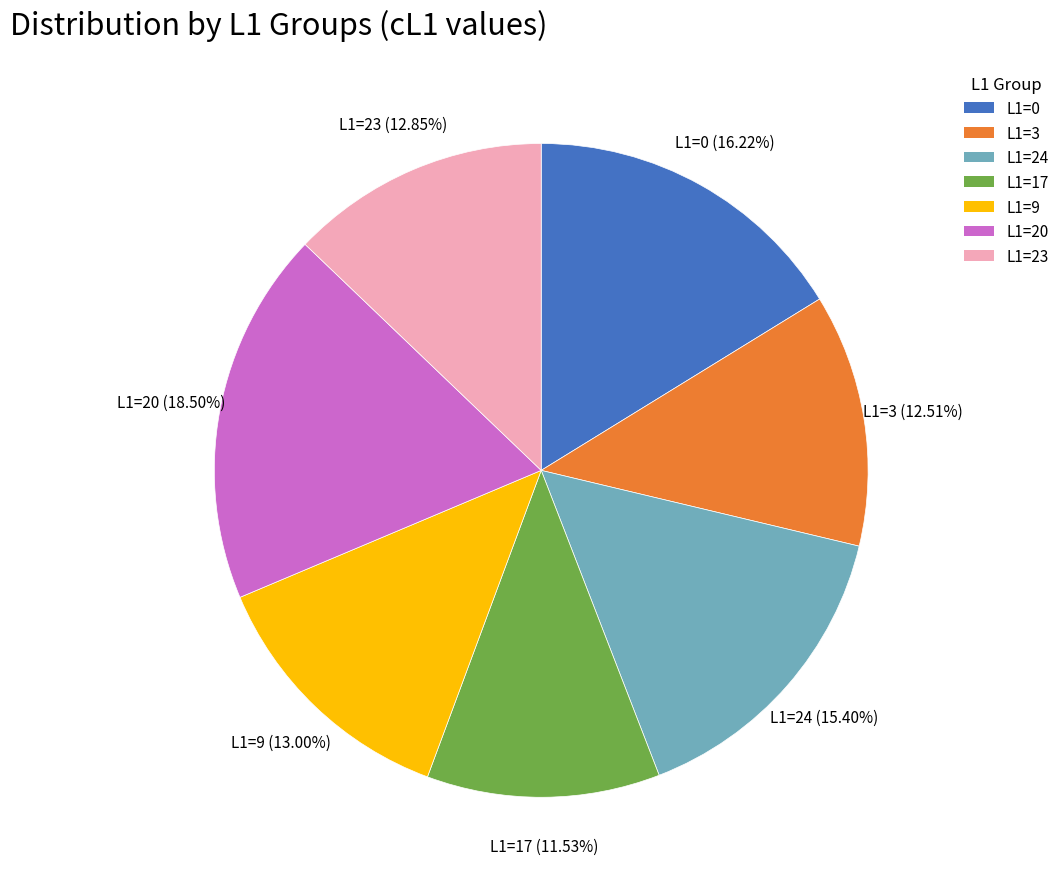

To the nearest percent, what percentage of the pie is L1=3?

13%